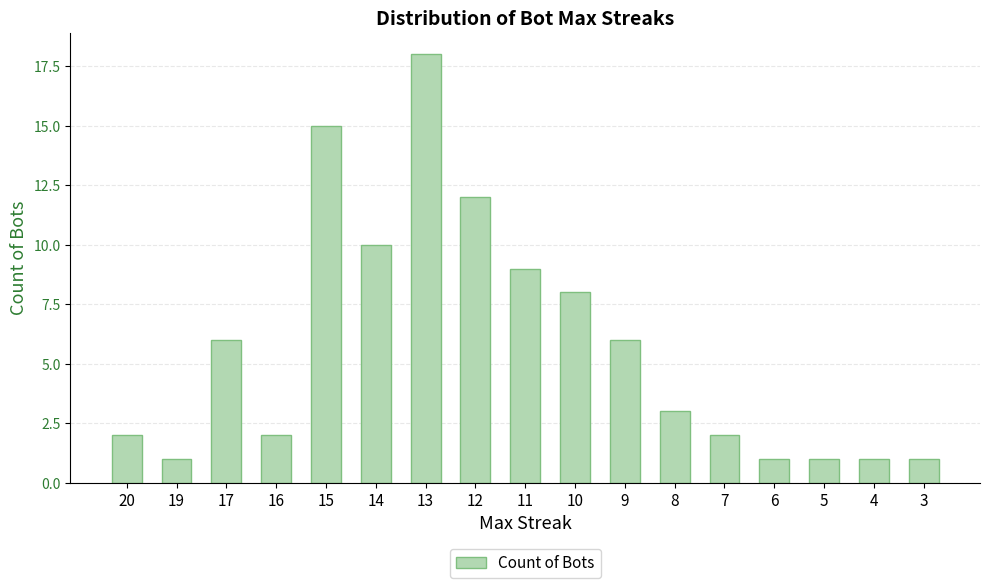

What is the ratio of the value at 7 to the value at 19?

2.0